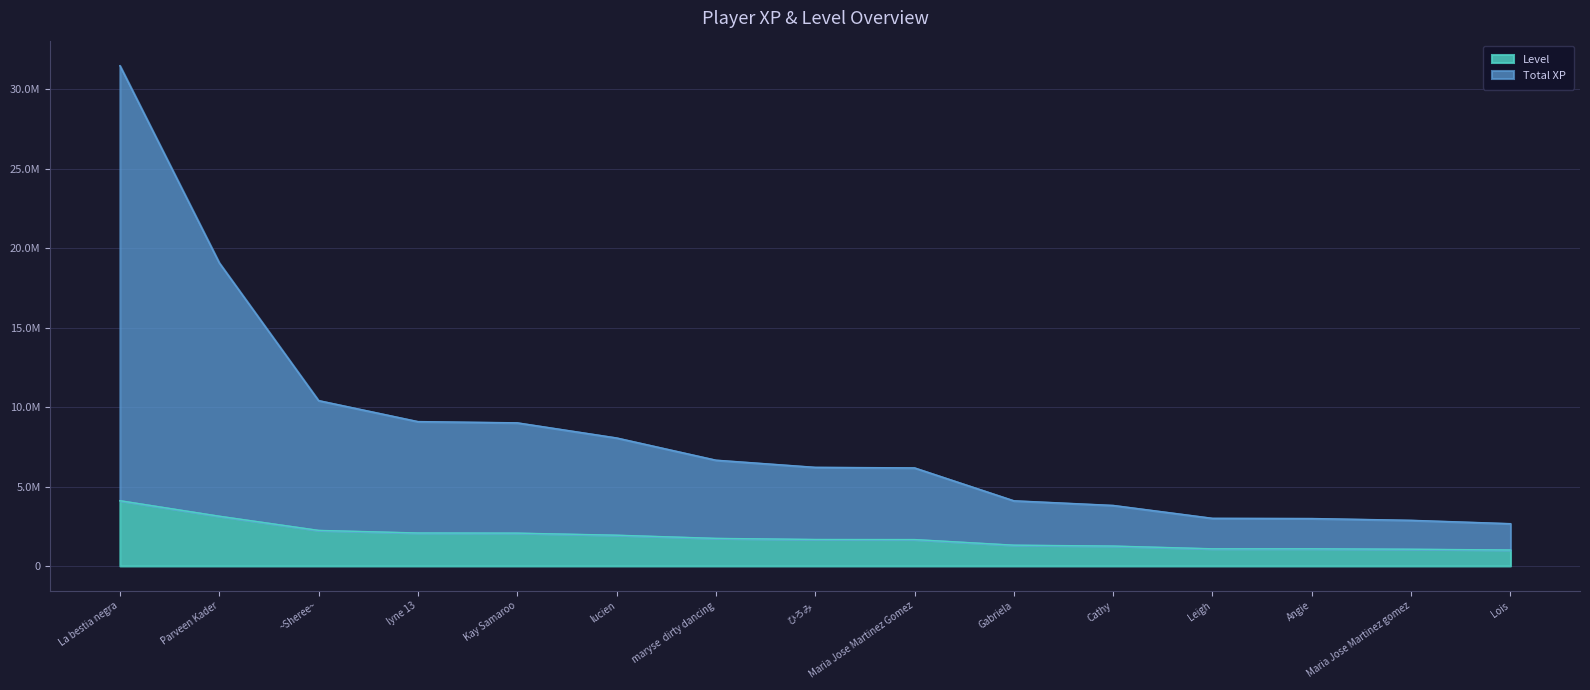

What is the maximum value for Level?

4107465.8